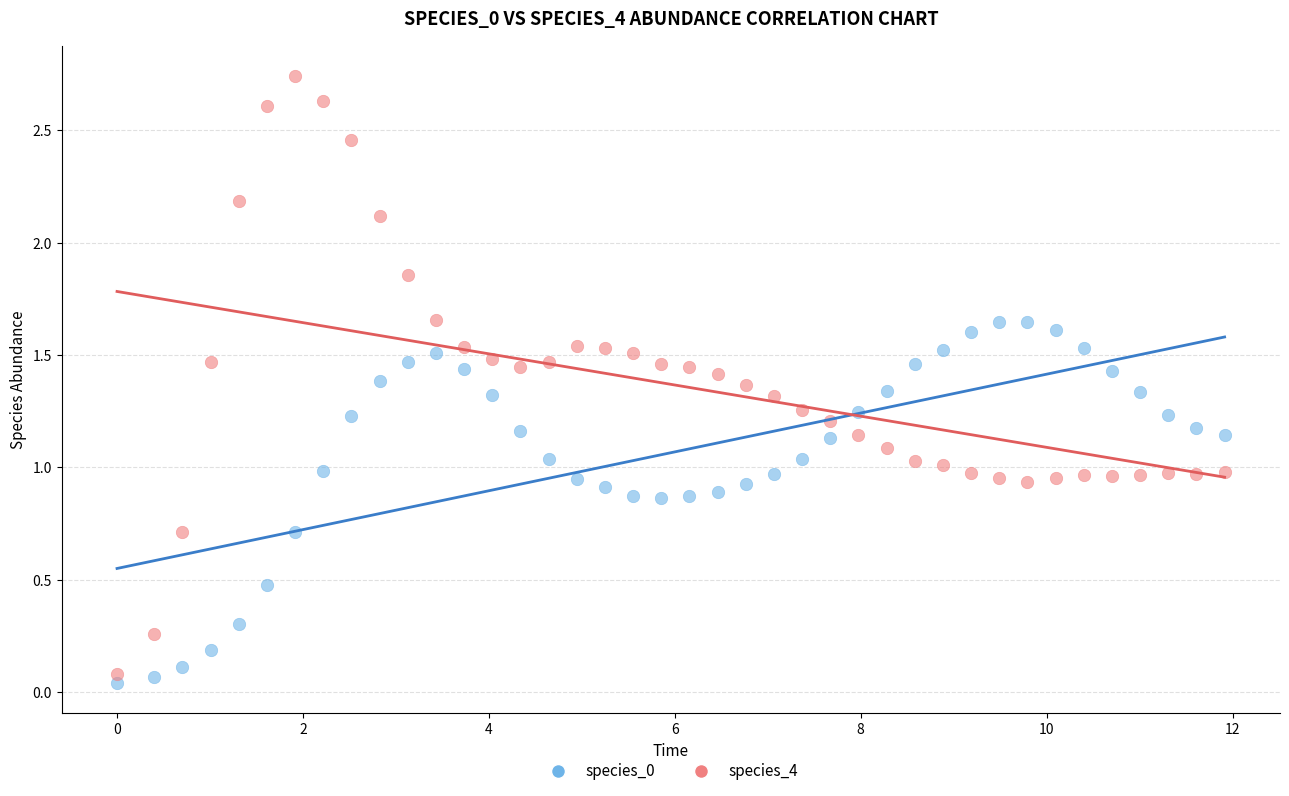

Which series has the largest Y range (max minus min)?

species_4